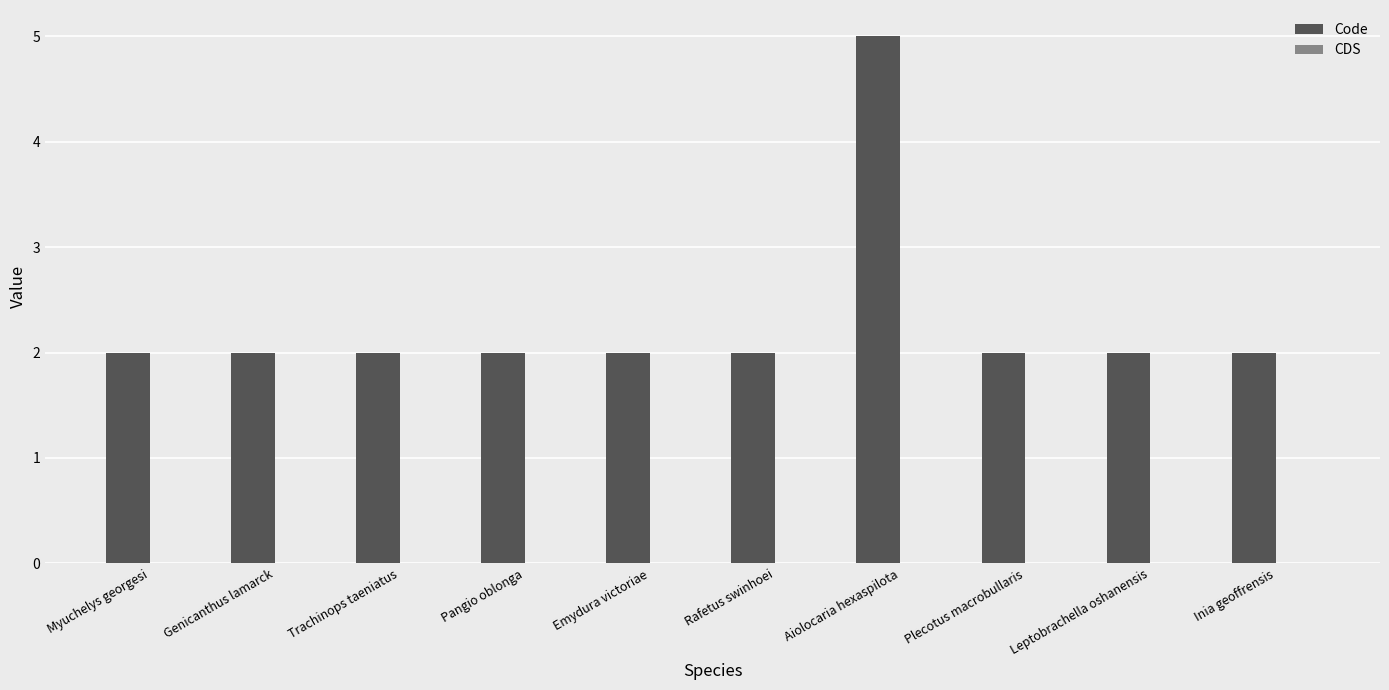

Reading left to right, list all the values displayed in this chart.

Myuchelys georgesi=2	Genicanthus lamarck=2	Trachinops taeniatus=2	Pangio oblonga=2	Emydura victoriae=2	Rafetus swinhoei=2	Aiolocaria hexaspilota=5	Plecotus macrobullaris=2	Leptobrachella oshanensis=2	Inia geoffrensis=2